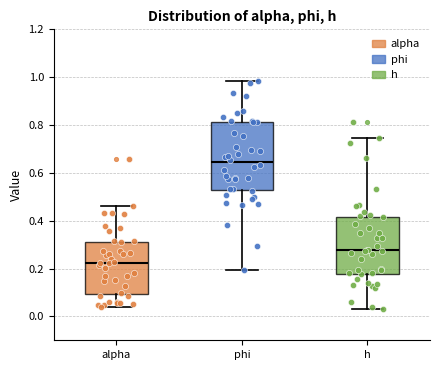

Which box has the highest median line?

phi